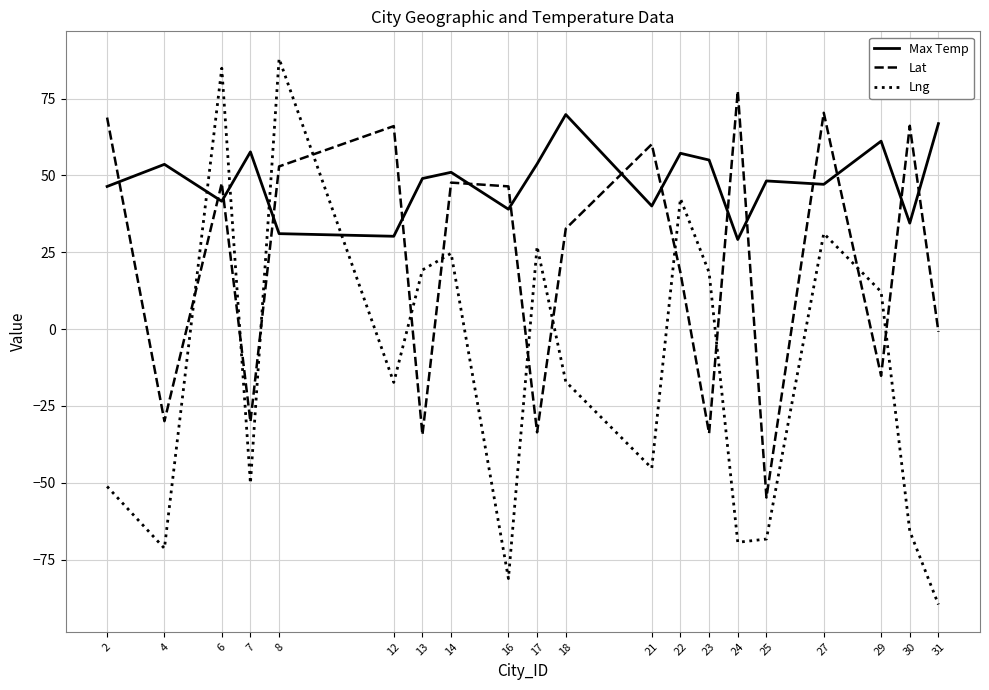

What is the total value across all series at 23?

39.5